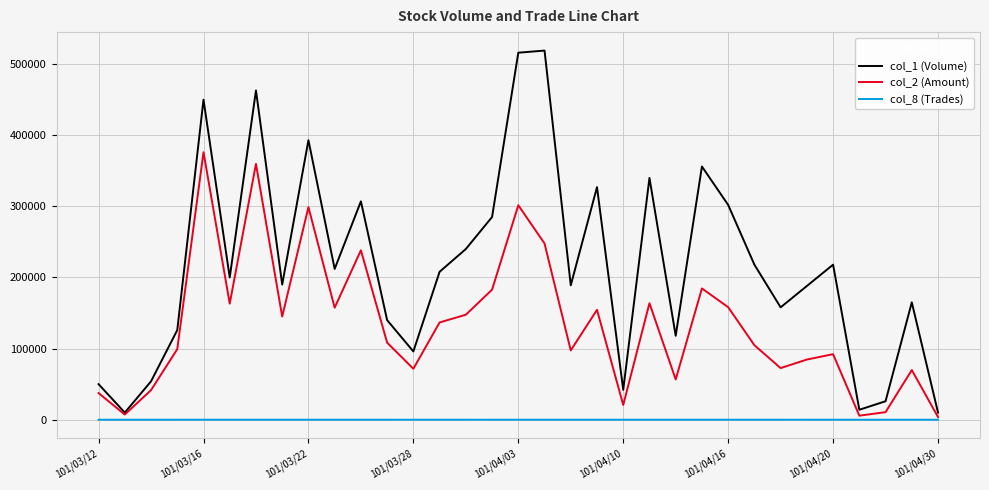

List the series in order of their overall mean, lowest first.

col_8 (Trades), col_2 (Amount), col_1 (Volume)